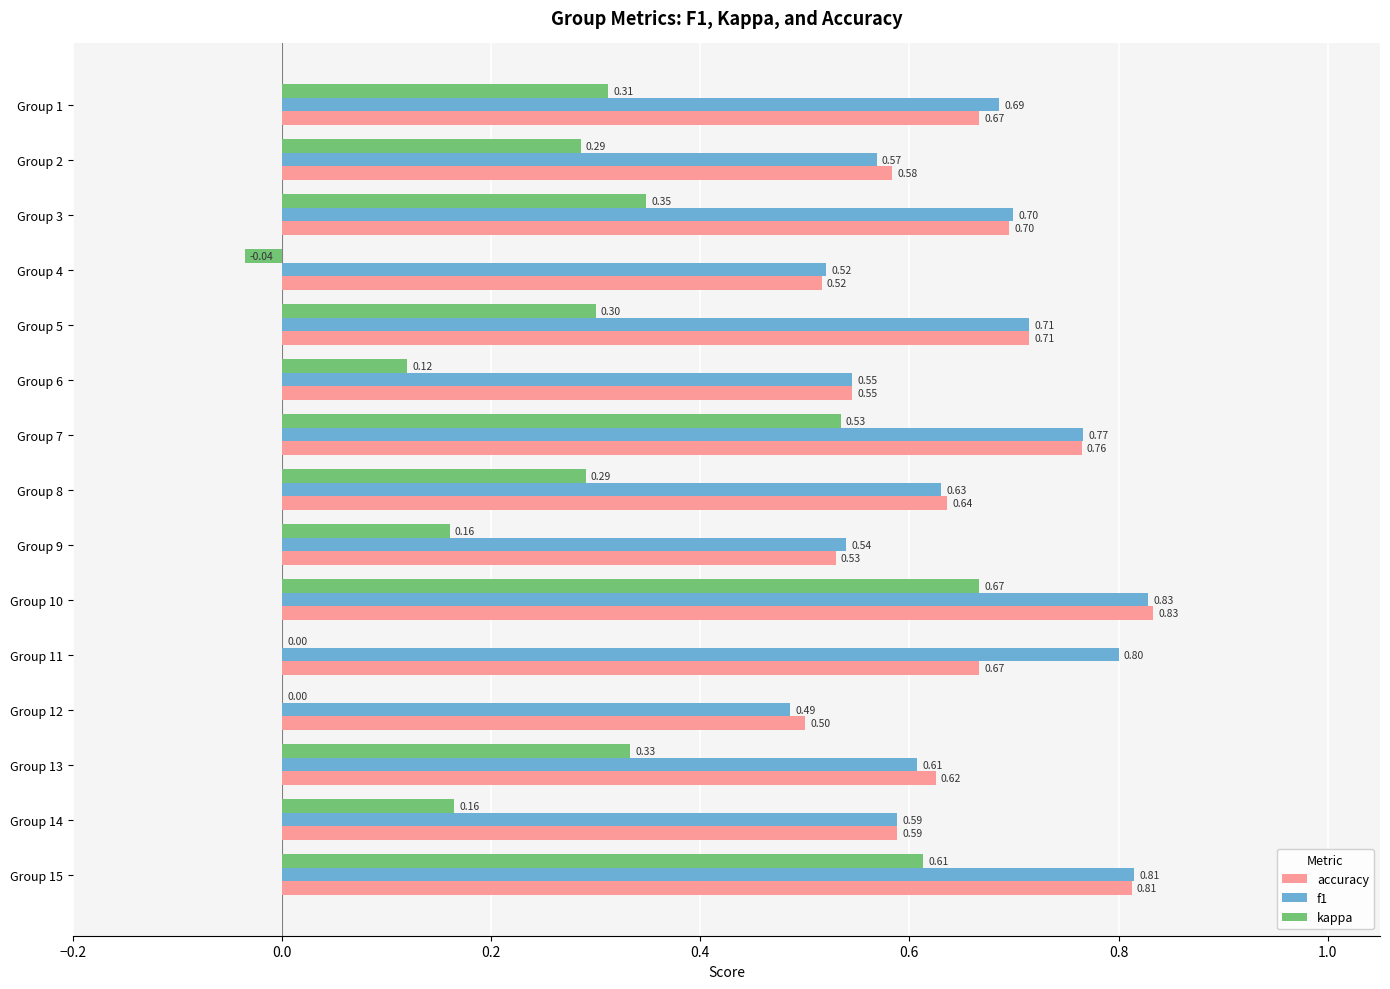

Which series has the largest total across all categories?

f1